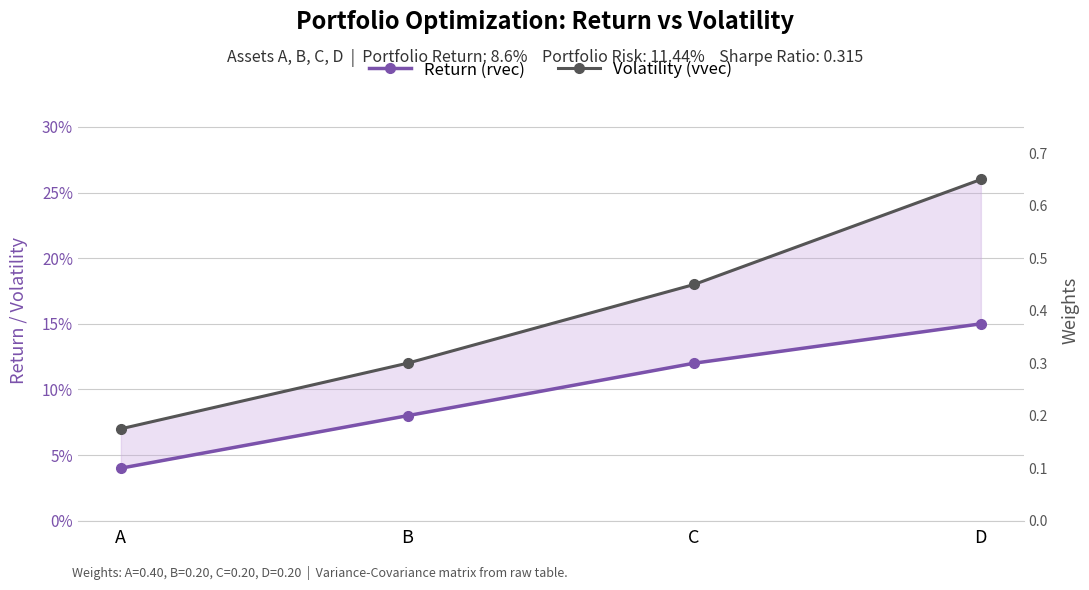

Rank the categories by Volatility (vvec) value from lowest to highest.

A, B, C, D